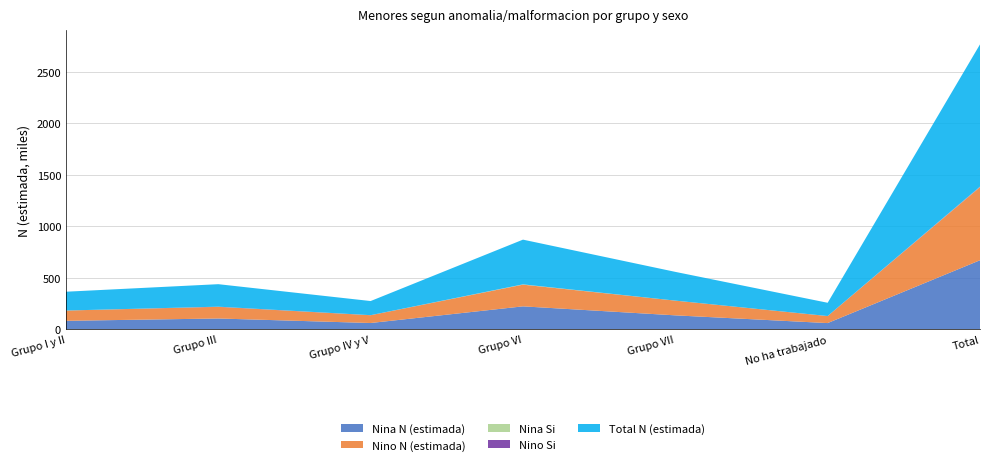

Reading left to right, extract all data points from this chart.

Nina N (estimada): Grupo I y II=83090	Grupo III=105714	Grupo IV y V=61840	Grupo VI=223577	Grupo VII=136194	No ha trabajado=61087	Total=671502
Nino N (estimada): Grupo I y II=99797	Grupo III=112746	Grupo IV y V=75428	Grupo VI=210854	Grupo VII=143088	No ha trabajado=67825	Total=709737
Nina Si: Grupo I y II=0	Grupo III=0	Grupo IV y V=0	Grupo VI=2319	Grupo VII=0	No ha trabajado=0	Total=2319
Nino Si: Grupo I y II=0	Grupo III=2098	Grupo IV y V=677	Grupo VI=549	Grupo VII=0	No ha trabajado=549	Total=3872
Total N (estimada): Grupo I y II=182887	Grupo III=218460	Grupo IV y V=137268	Grupo VI=434431	Grupo VII=279282	No ha trabajado=128912	Total=1381239